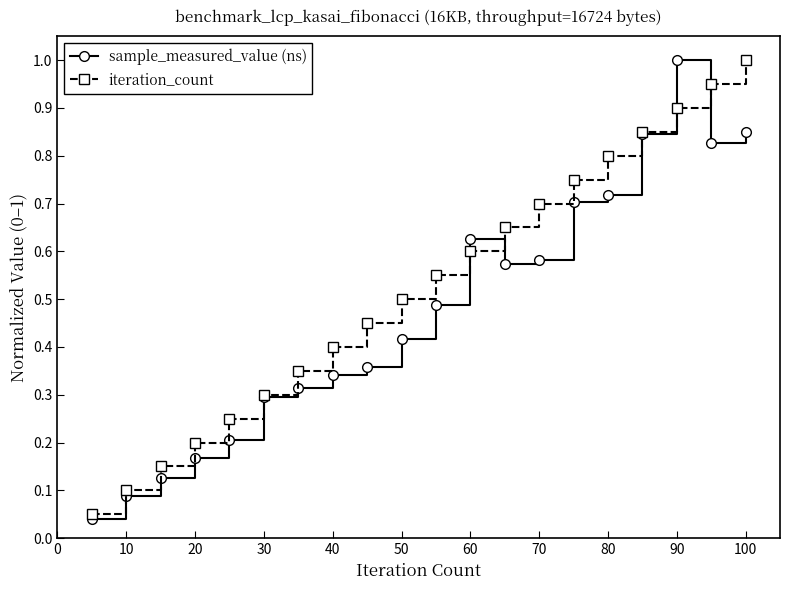

Which series has the largest total across all categories?

iteration_count